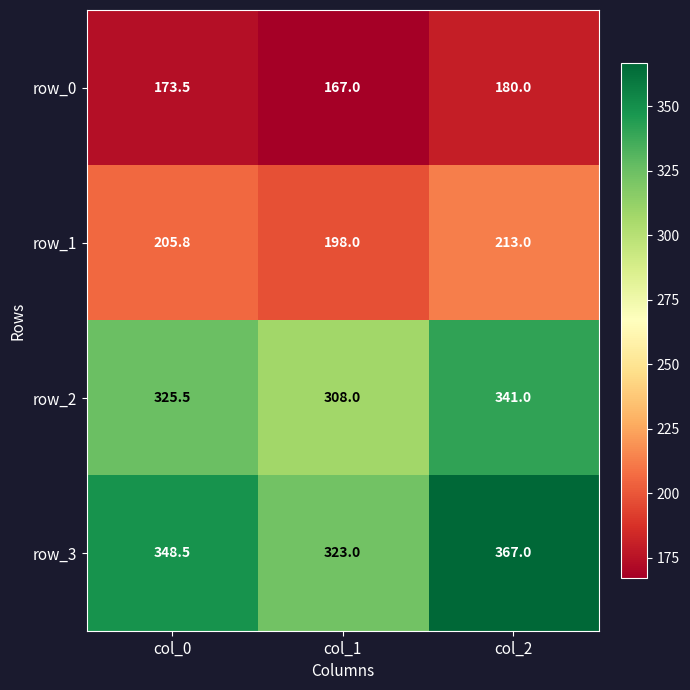

What is the sum of the row_0 values at col_1 and col_0?

340.5